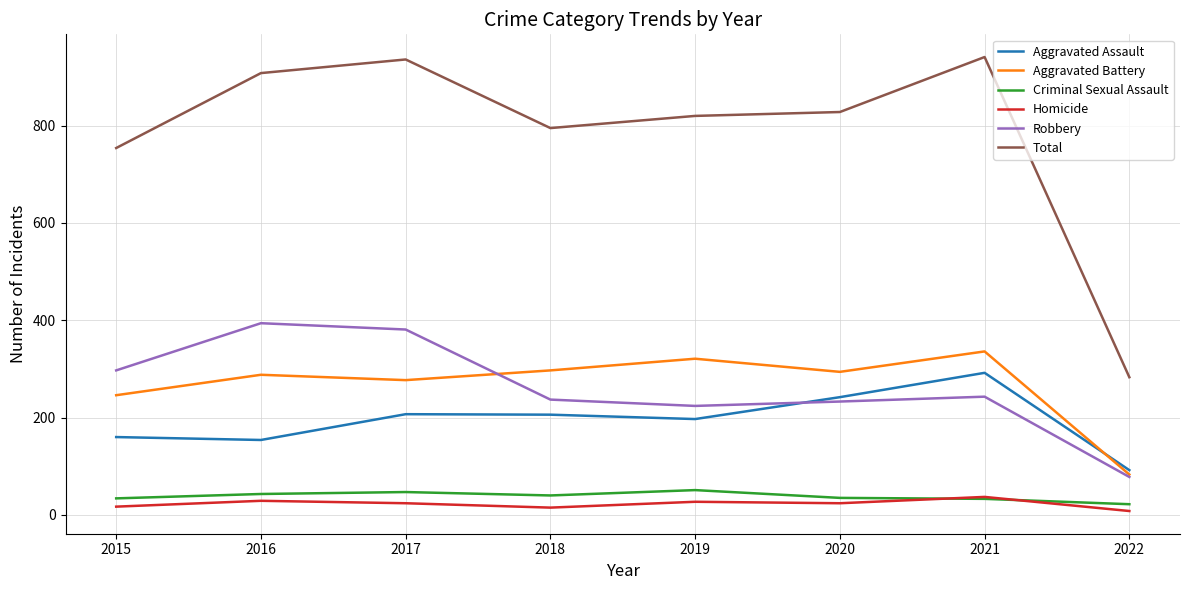

What are all the series names shown in the legend?

Aggravated Assault, Aggravated Battery, Criminal Sexual Assault, Homicide, Robbery, Total